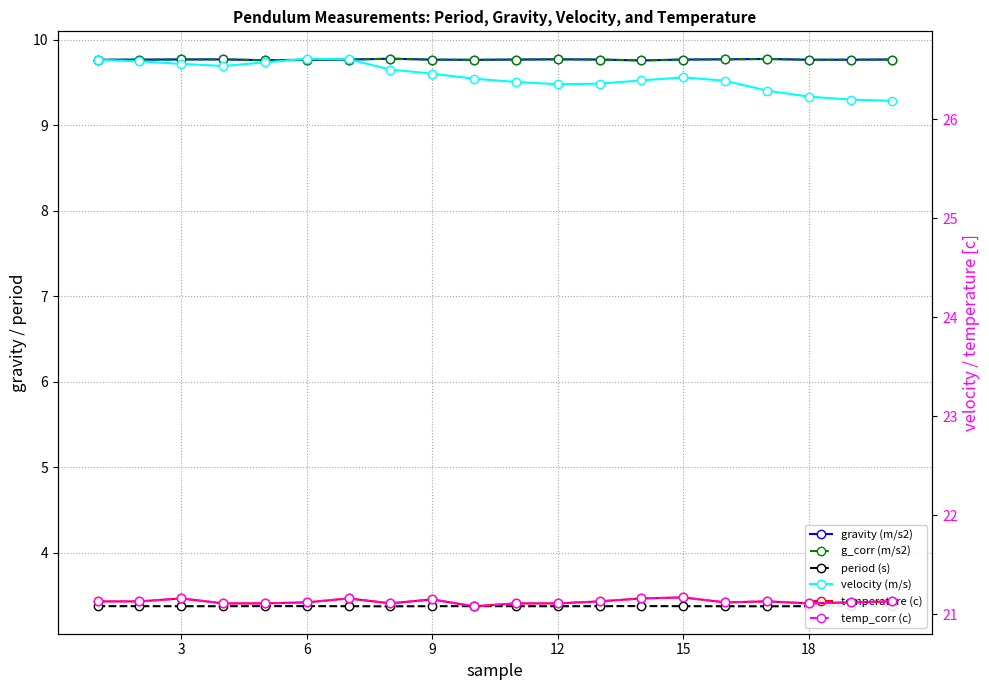

At how many categories does at least one series exceed 23?

20